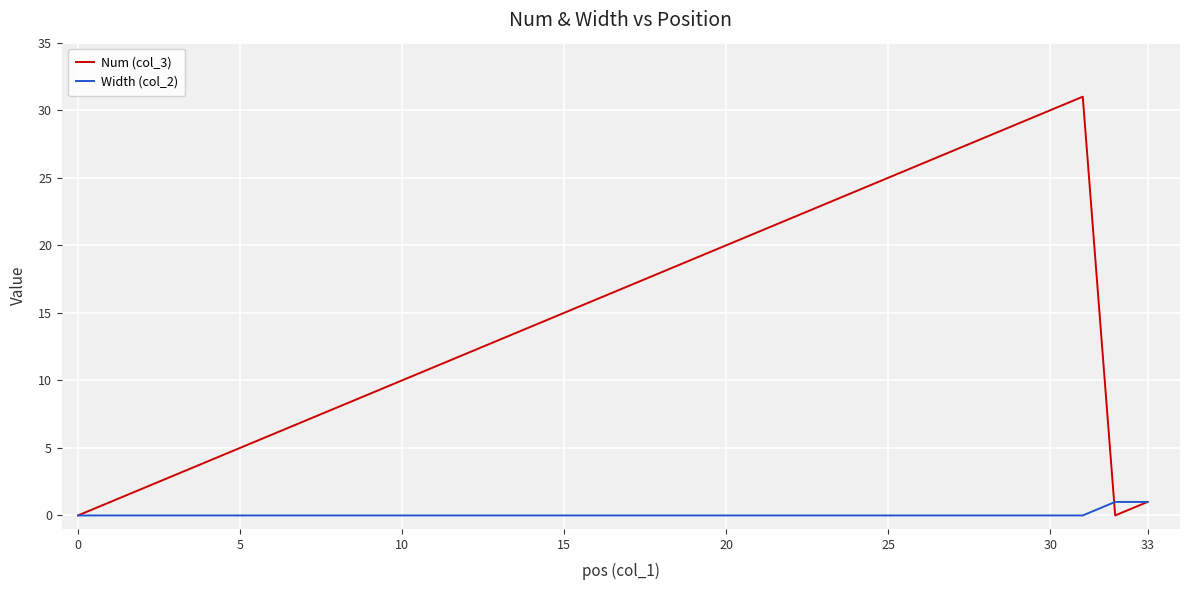

Rank the series by their average value, from highest to lowest.

Num (col_3), Width (col_2)